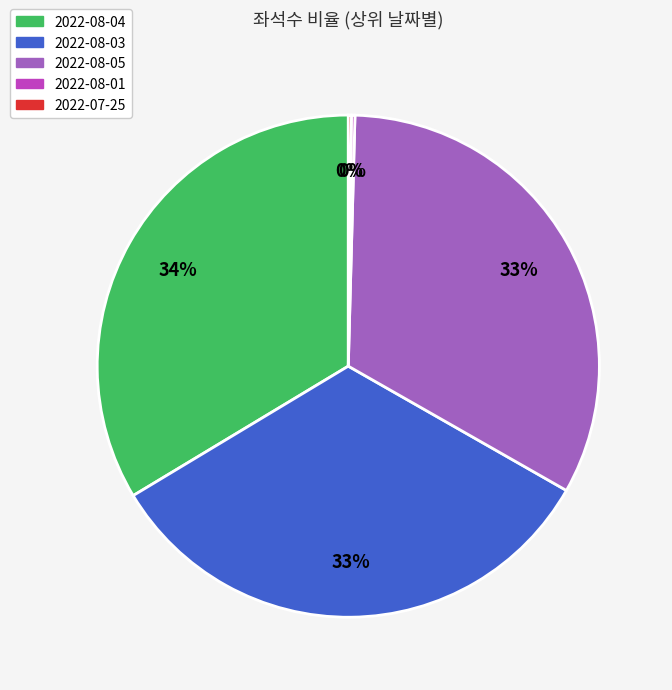

To the nearest percent, what is the average slice percentage?

20%